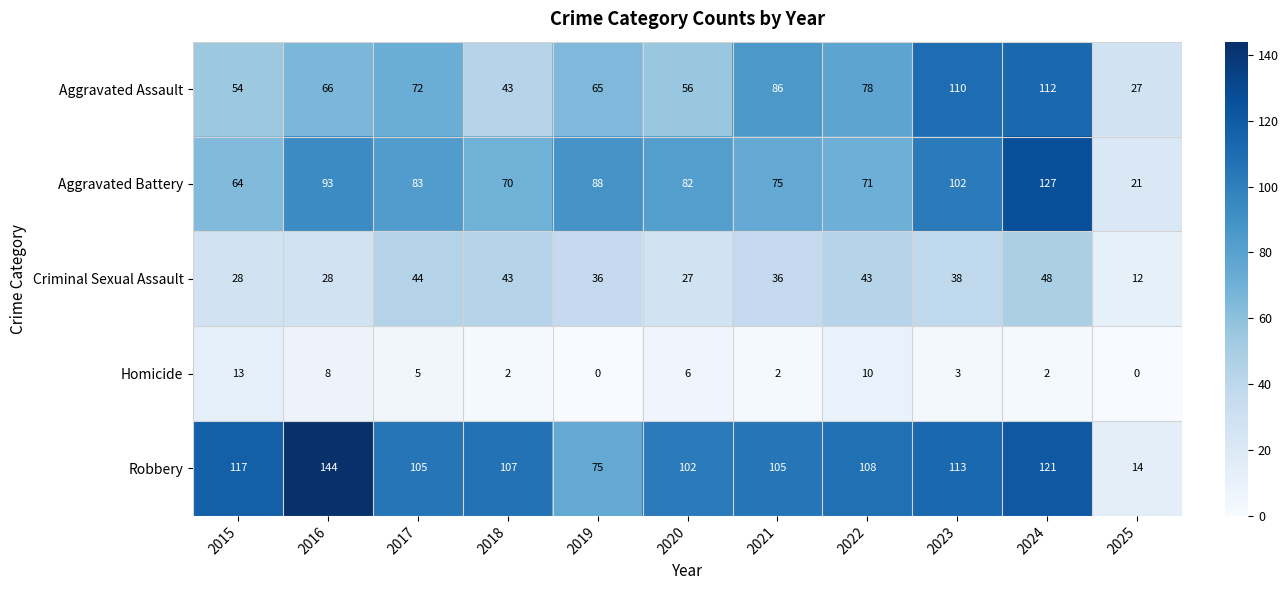

Which series has the largest range (max minus min)?

Robbery